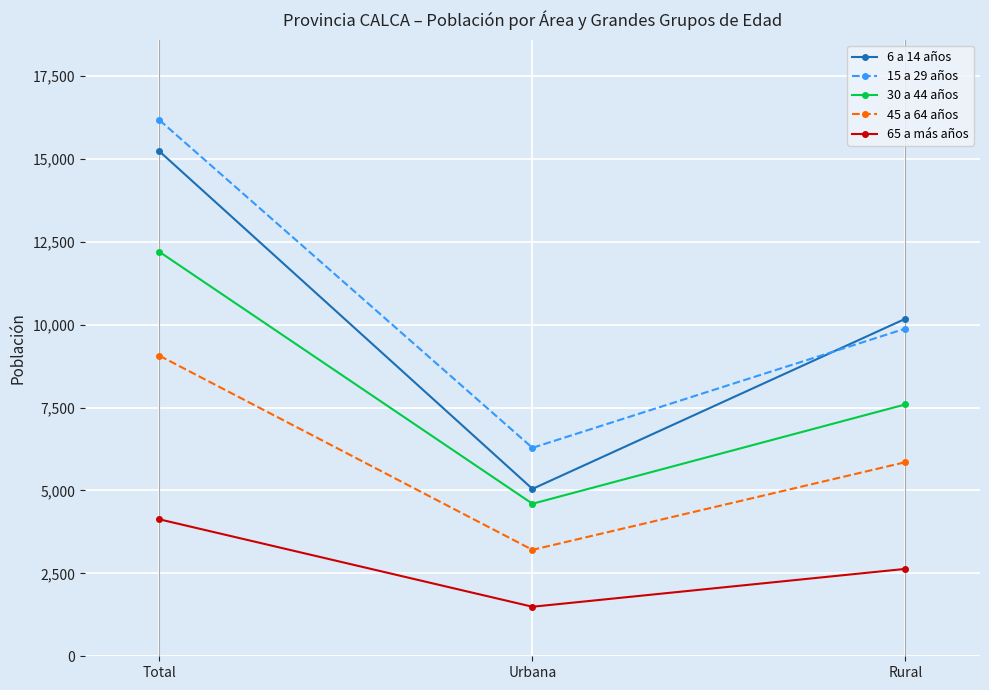

At which label is 6 a 14 años closest to 10138?

Rural